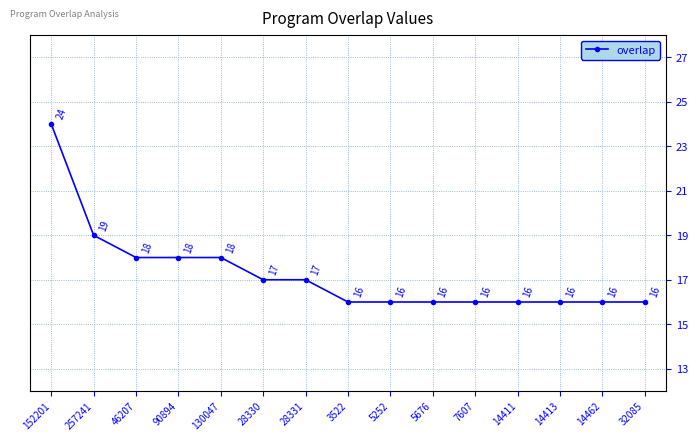

Is it true that the value at 5252 is 16?

True